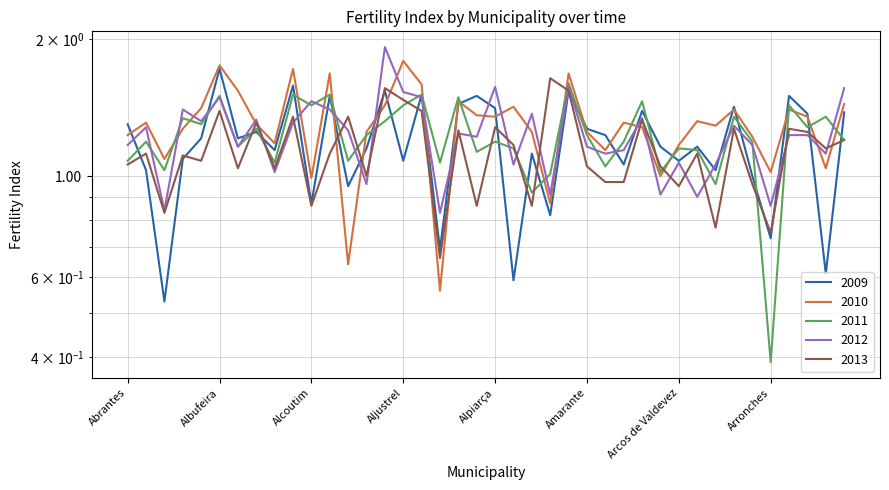

How many intersections are there between 2010 and 2009?

17